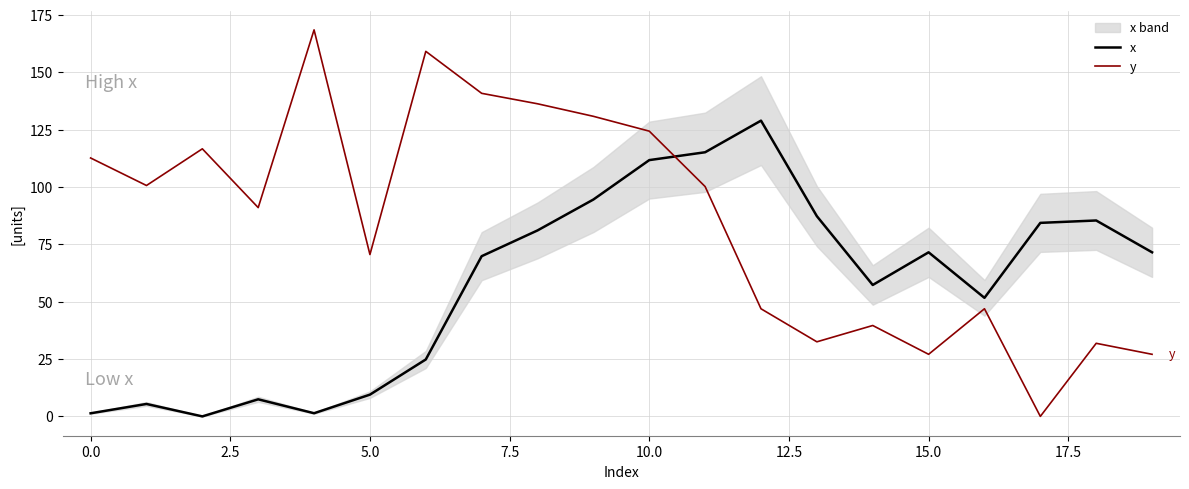

What is the highest value of the y series?

168.5